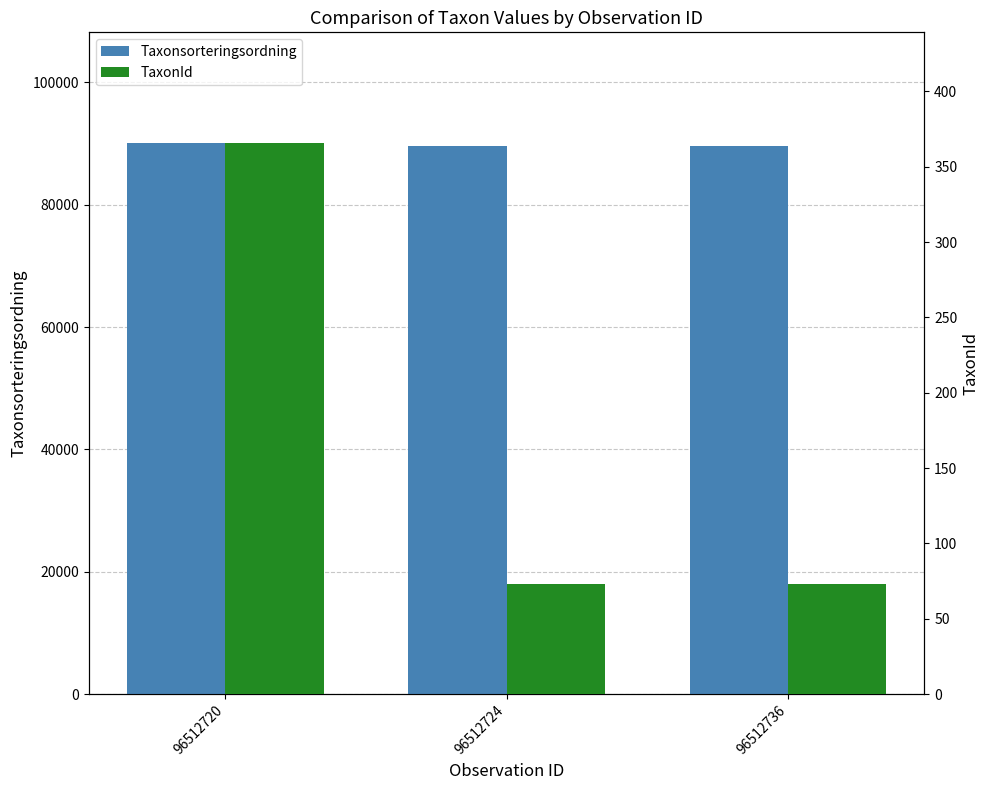

What is the total value across all series at 96512720?

90504